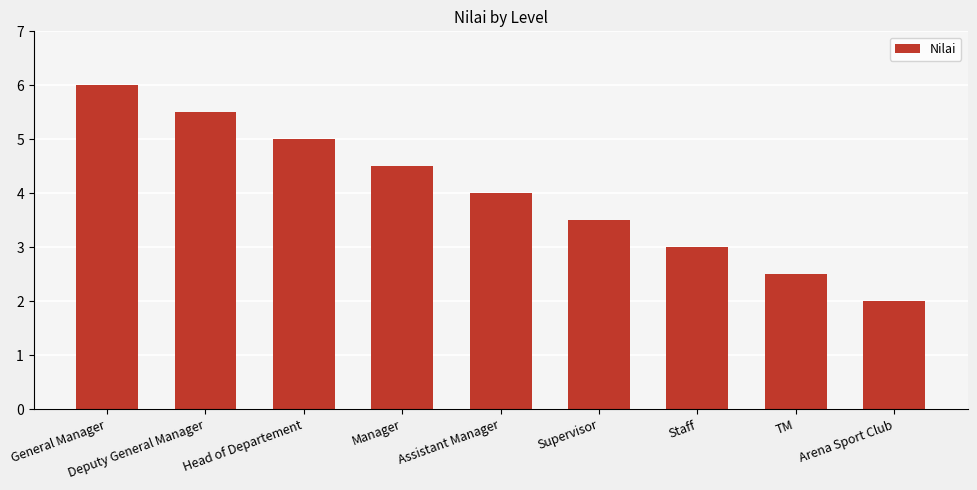

At which label is the value closest to 4?

Assistant Manager